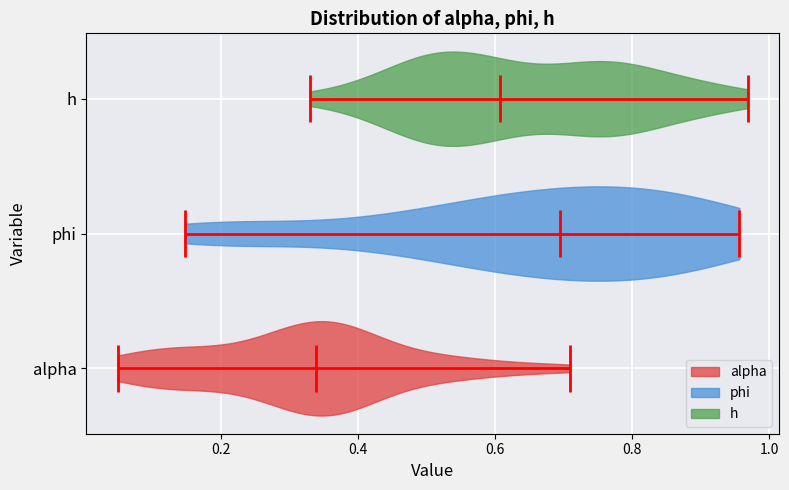

Where does the median line of the violin for phi sit on the x-axis? The values are not printed on the chart, so give them approximately, as read against the axis.

0.70